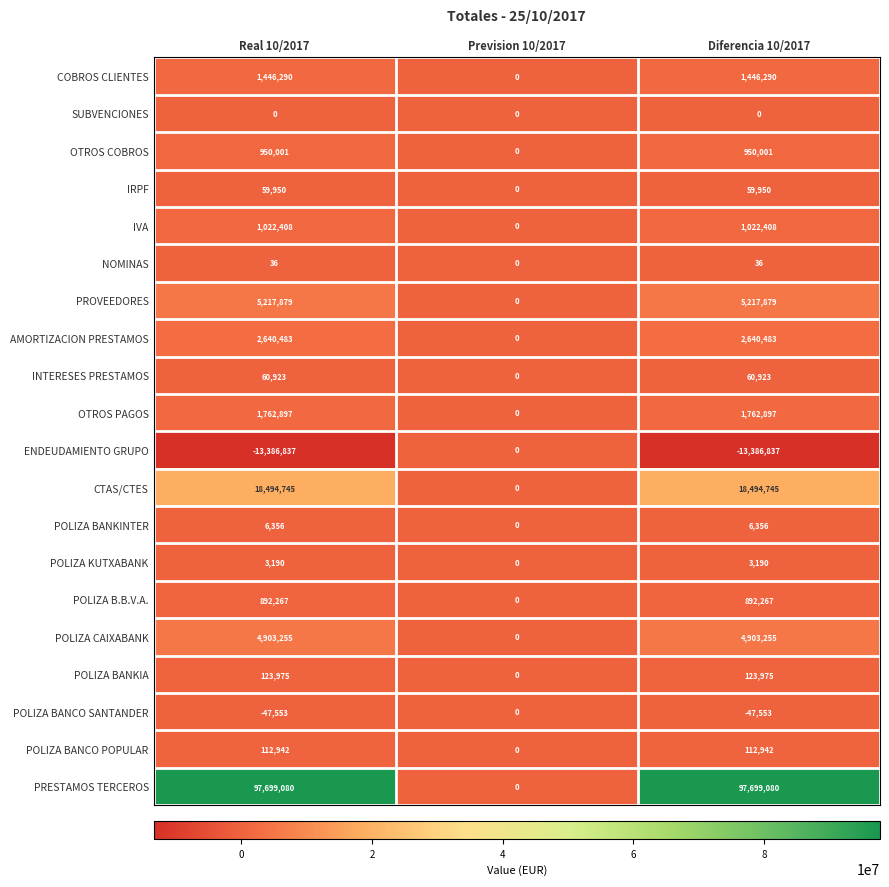

At Diferencia 10/2017, list the series in order from smallest to largest.

ENDEUDAMIENTO GRUPO, POLIZA BANCO SANTANDER, SUBVENCIONES, NOMINAS, POLIZA KUTXABANK, POLIZA BANKINTER, IRPF, INTERESES PRESTAMOS, POLIZA BANCO POPULAR, POLIZA BANKIA, POLIZA B.B.V.A., OTROS COBROS, IVA, COBROS CLIENTES, OTROS PAGOS, AMORTIZACION PRESTAMOS, POLIZA CAIXABANK, PROVEEDORES, CTAS/CTES, PRESTAMOS TERCEROS